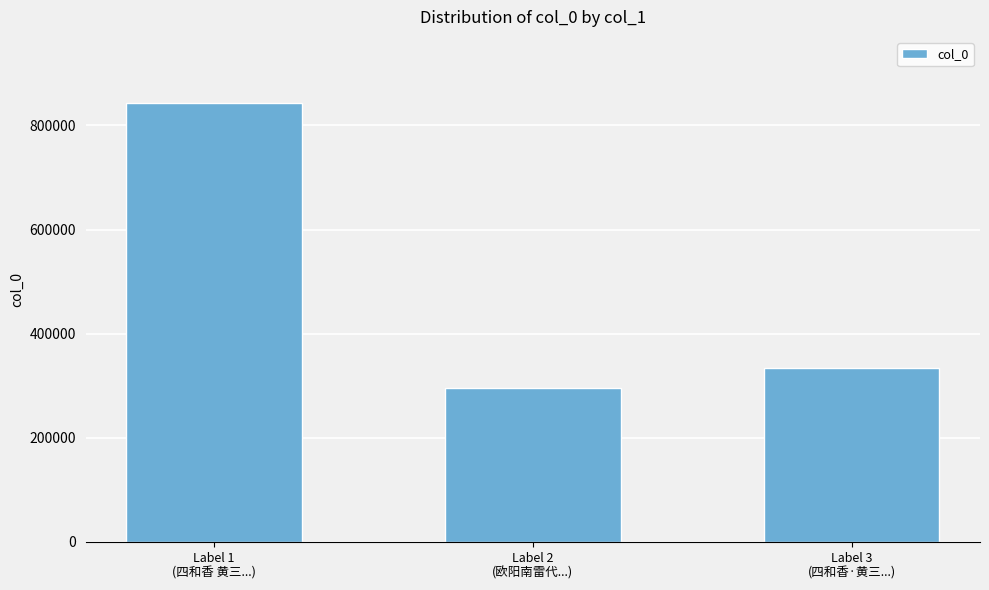

What is the smallest value displayed?

295959